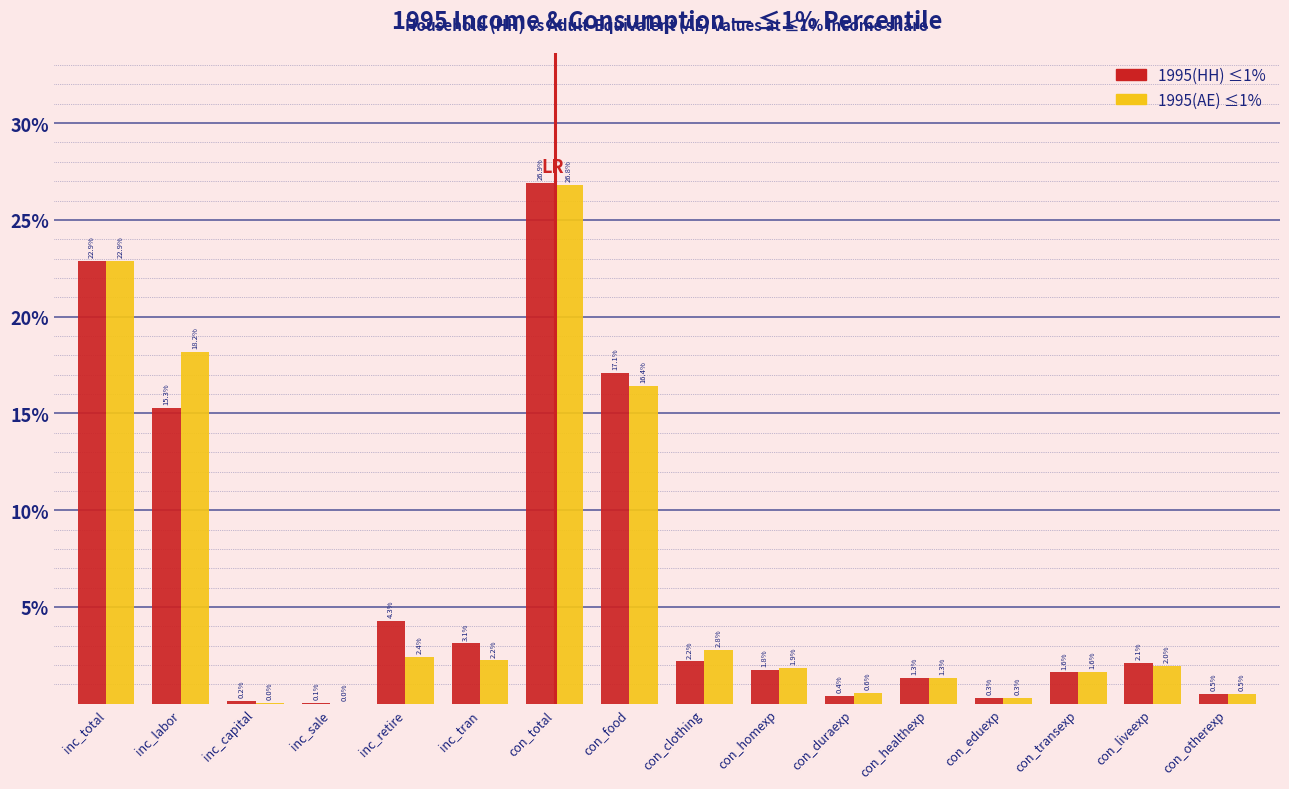

Is it true that 1995(AE) ≤1% equals 26.1 at inc_labor?

False